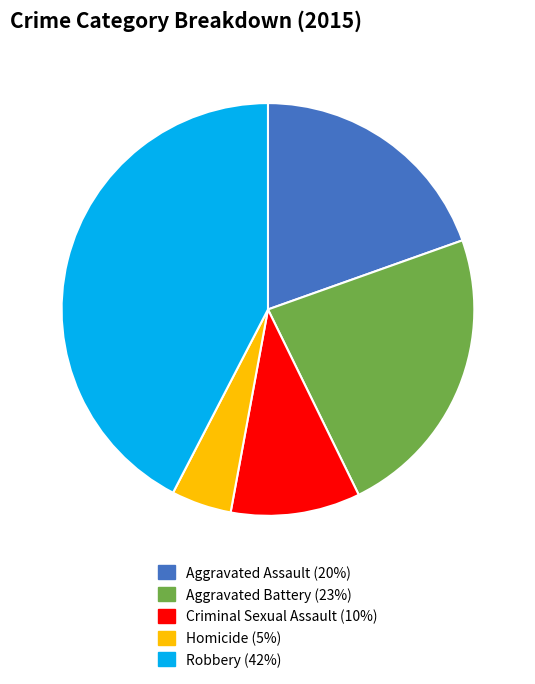

Count the number of slices in the pie.

5